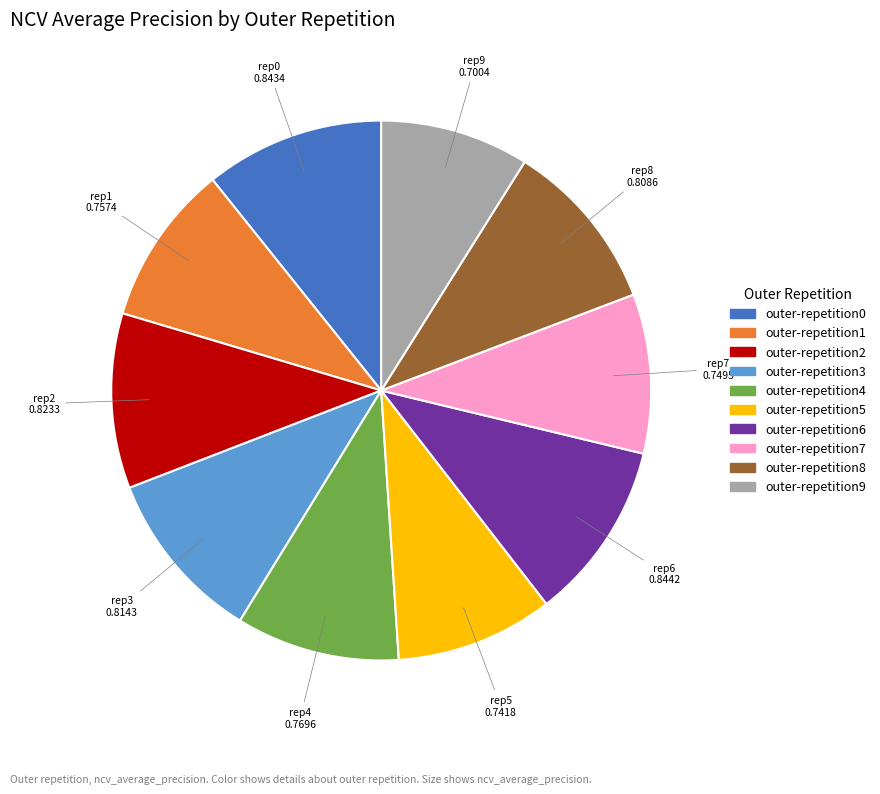

Does any single category account for the majority?

No